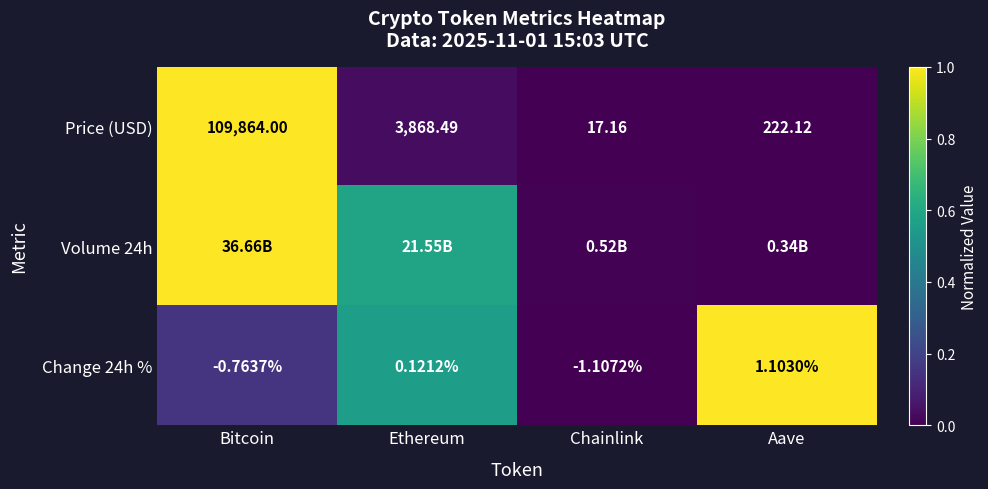

Between Aave and Bitcoin, which is larger?

Bitcoin